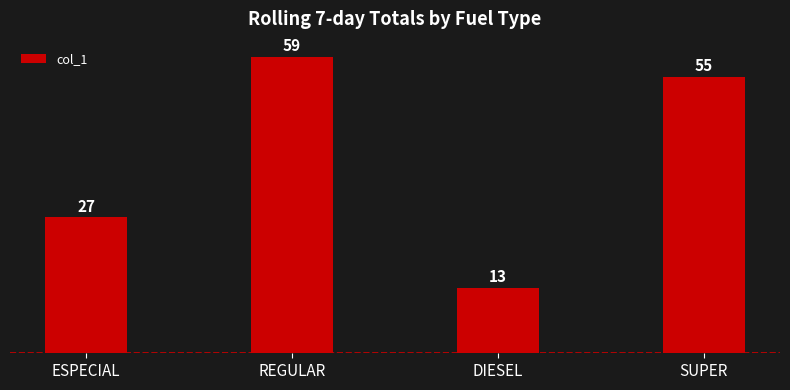

Reading left to right, list all the values displayed in this chart.

ESPECIAL=27	REGULAR=59	DIESEL=13	SUPER=55